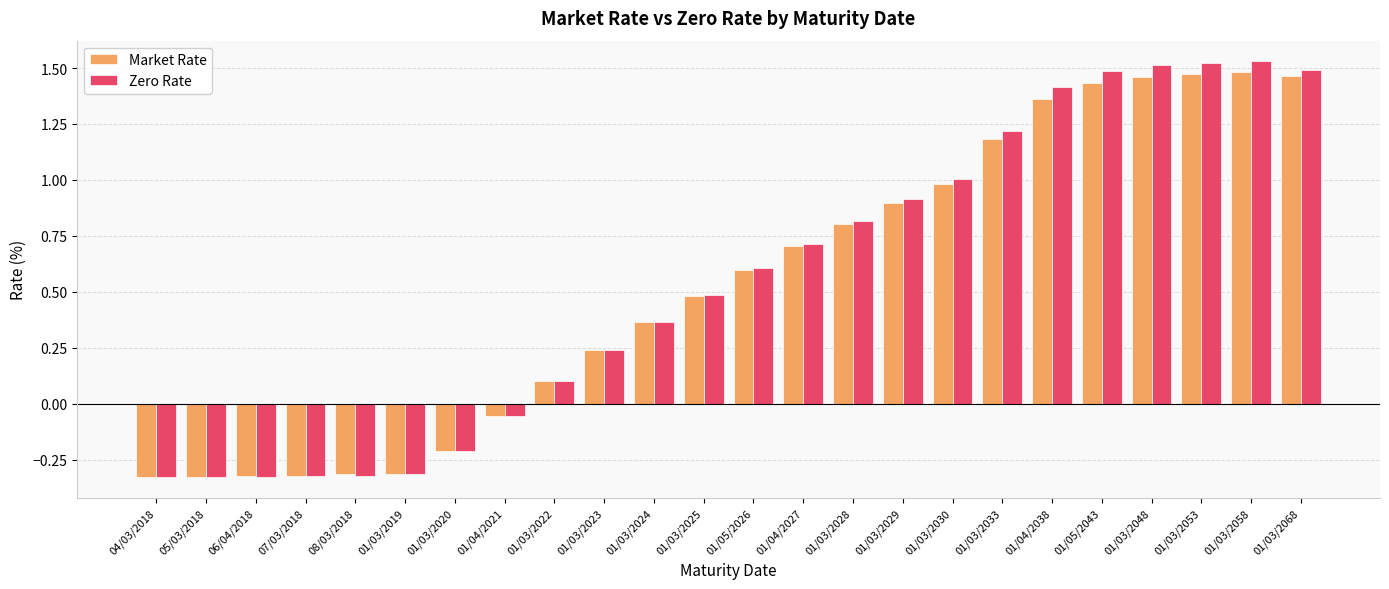

Which series has the largest range (max minus min)?

Zero Rate